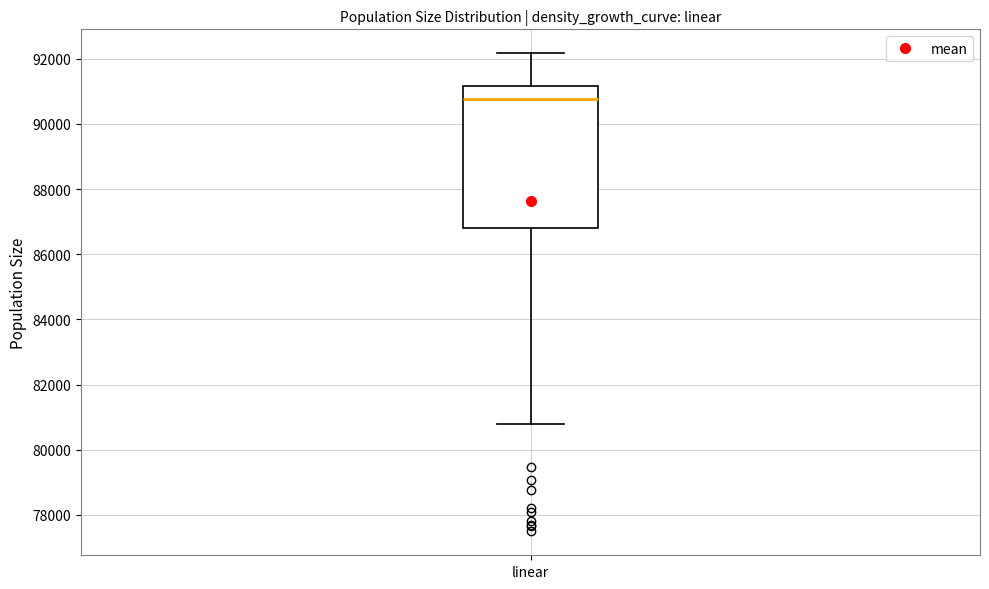

Transcribe this box plot: give where the median line is, the range the box spans, and where the two whiskers end, as read against the y-axis. The values are not printed on the chart, so give them approximately, as read against the axis.

median 90800, box 86800 to 91200, whiskers 80800 to 92200